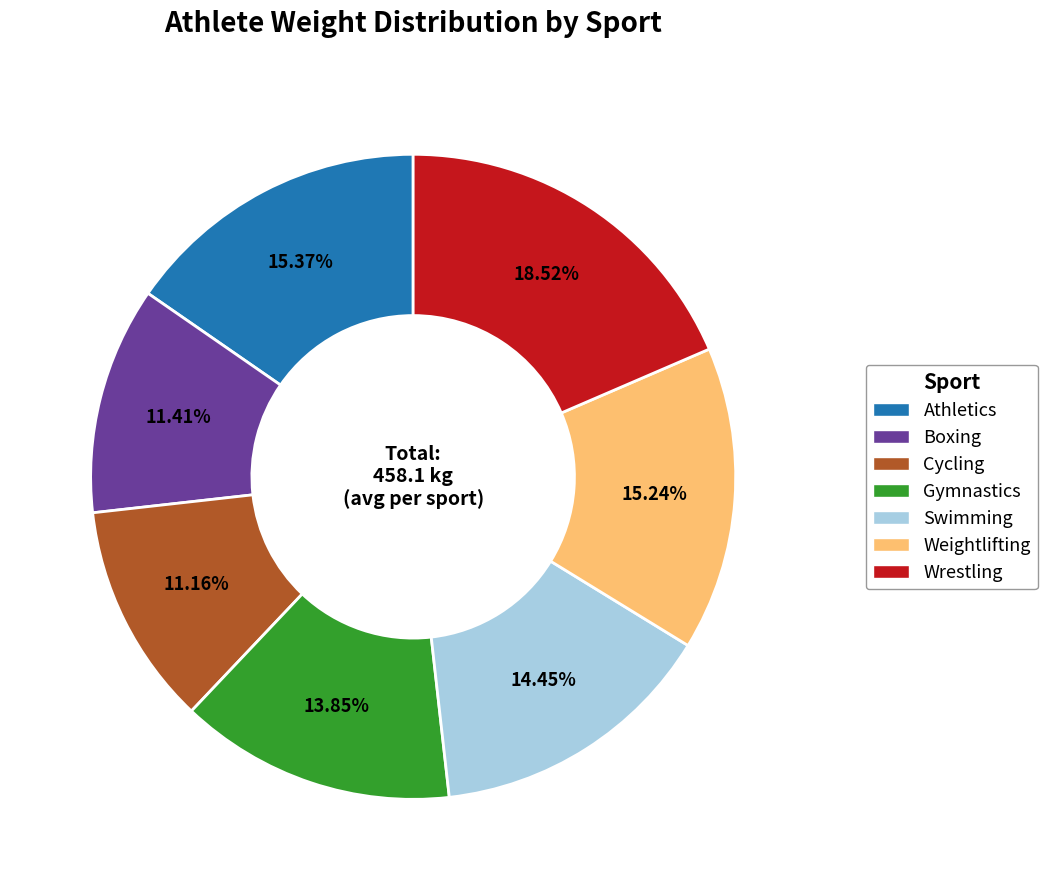

To the nearest percent, what percentage of the pie is Swimming?

14%